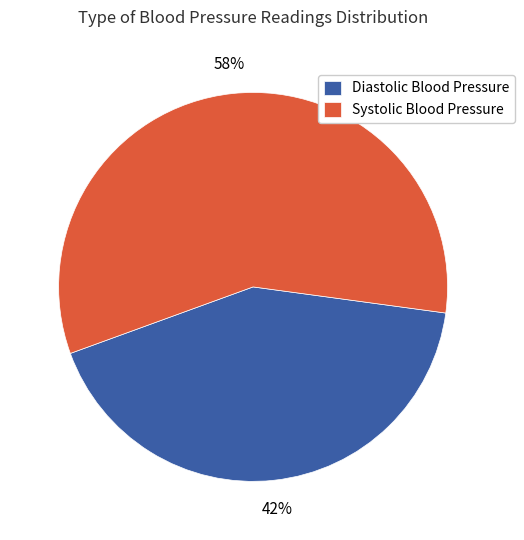

How many slices are in this pie chart?

2